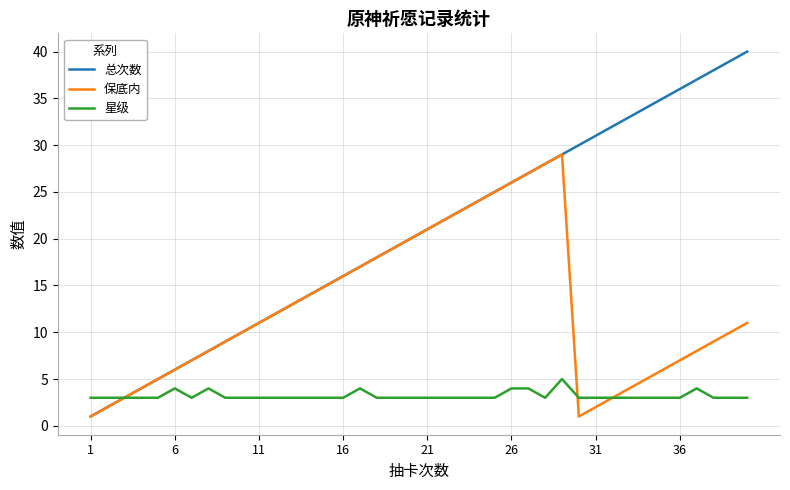

Which series has the largest total across all categories?

总次数